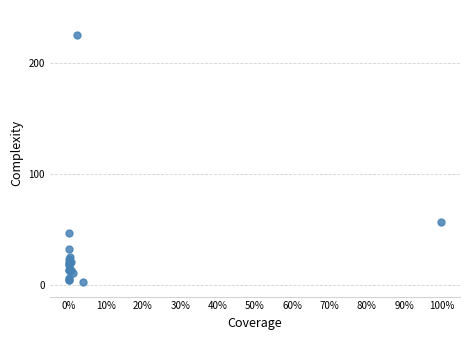

What Y value in the scatter plot is closest to 114?

57